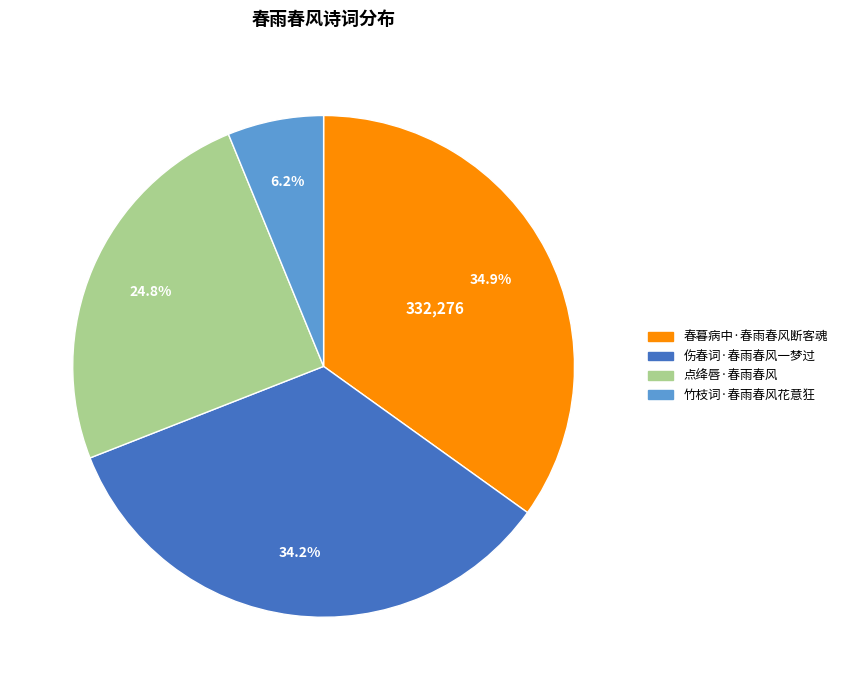

Is 春暮病中·春雨春风断客魂 the majority of the pie?

No